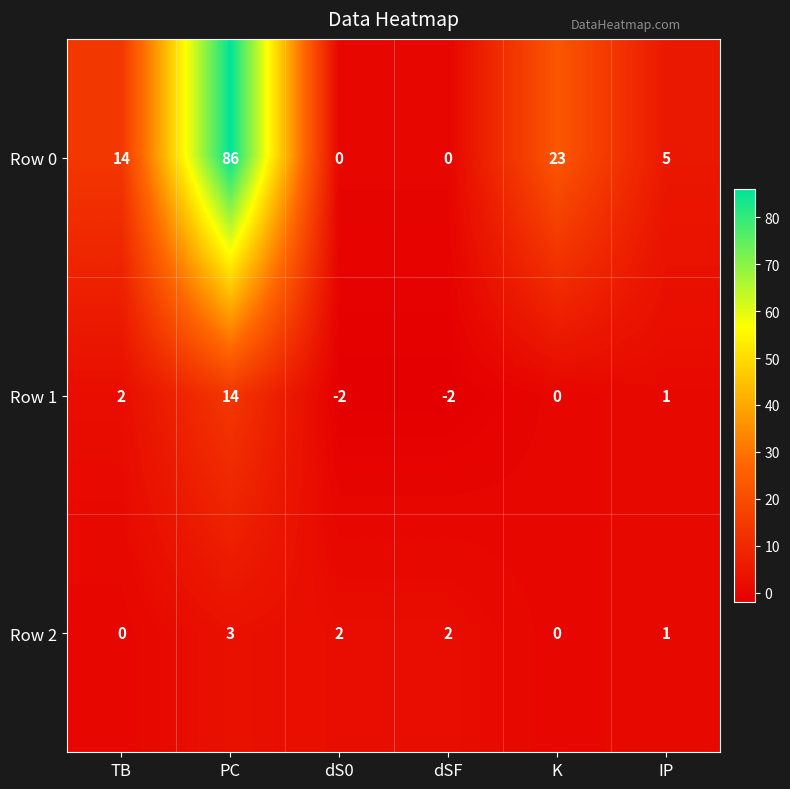

What is the spread (max minus min) of values at IP?

4